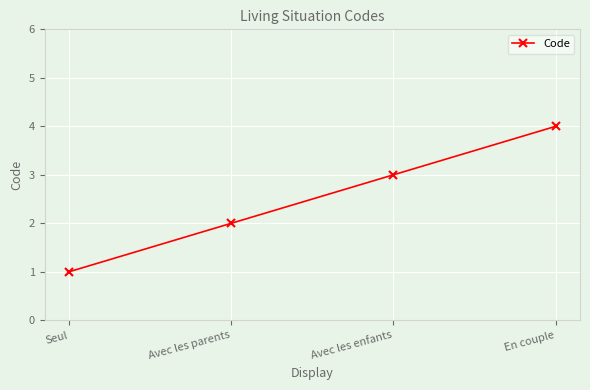

What is the value of the 4th point from the left?

4